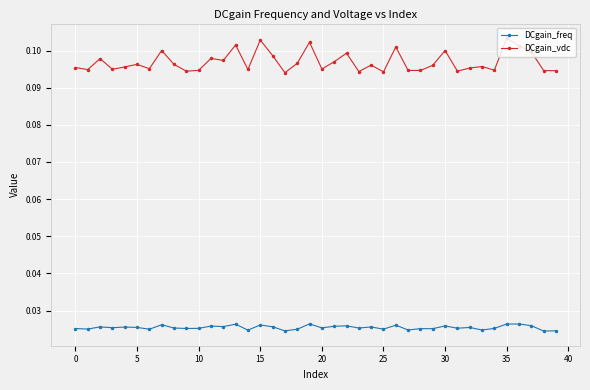

True or false: DCgain_freq has more than 1 interior local peaks.

True